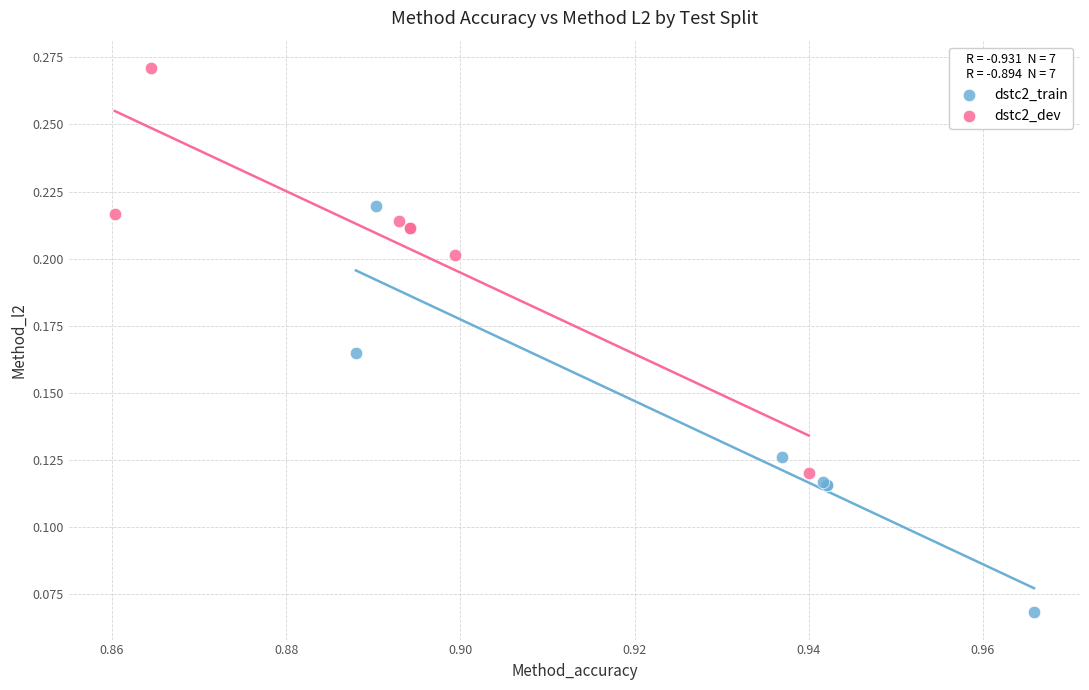

Which series has the widest spread of Y values?

dstc2_train